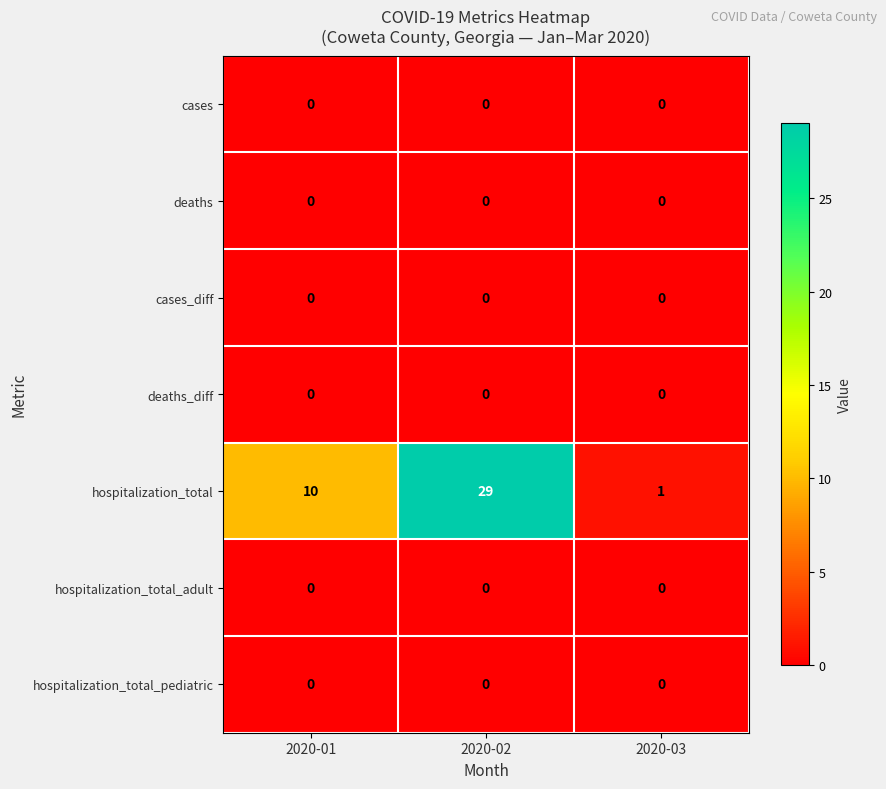

Which series has the largest total across all categories?

hospitalization_total